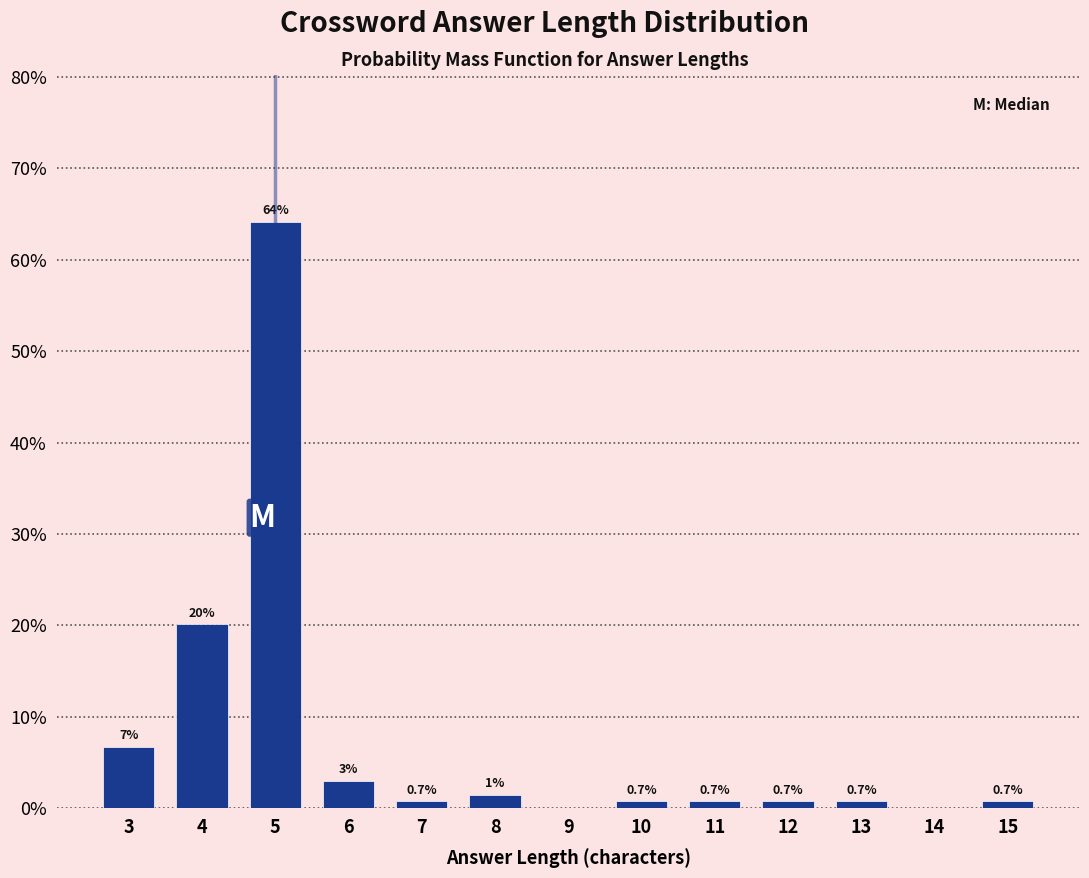

Reading left to right, extract all data points from this chart.

3=6.7	4=20.1	5=64.2	6=3.0	7=0.7	8=1.5	9=0.0	10=0.7	11=0.7	12=0.7	13=0.7	14=0.0	15=0.7